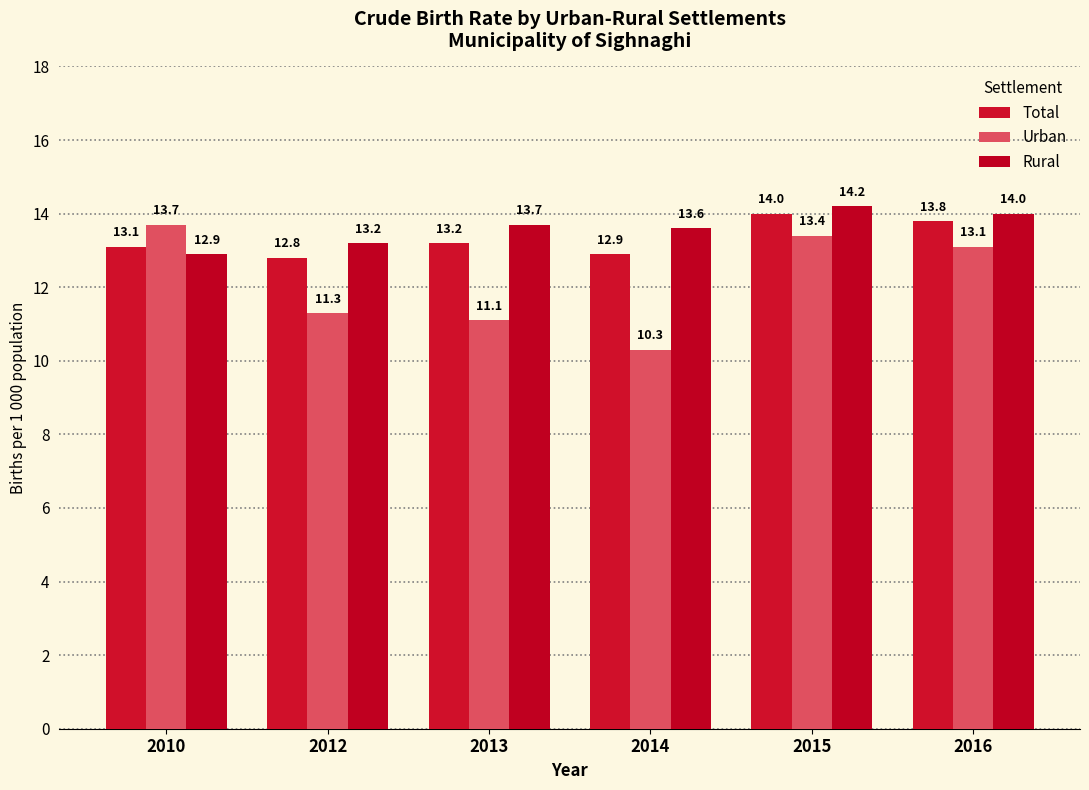

Where does the Rural series first go above 13?

2012